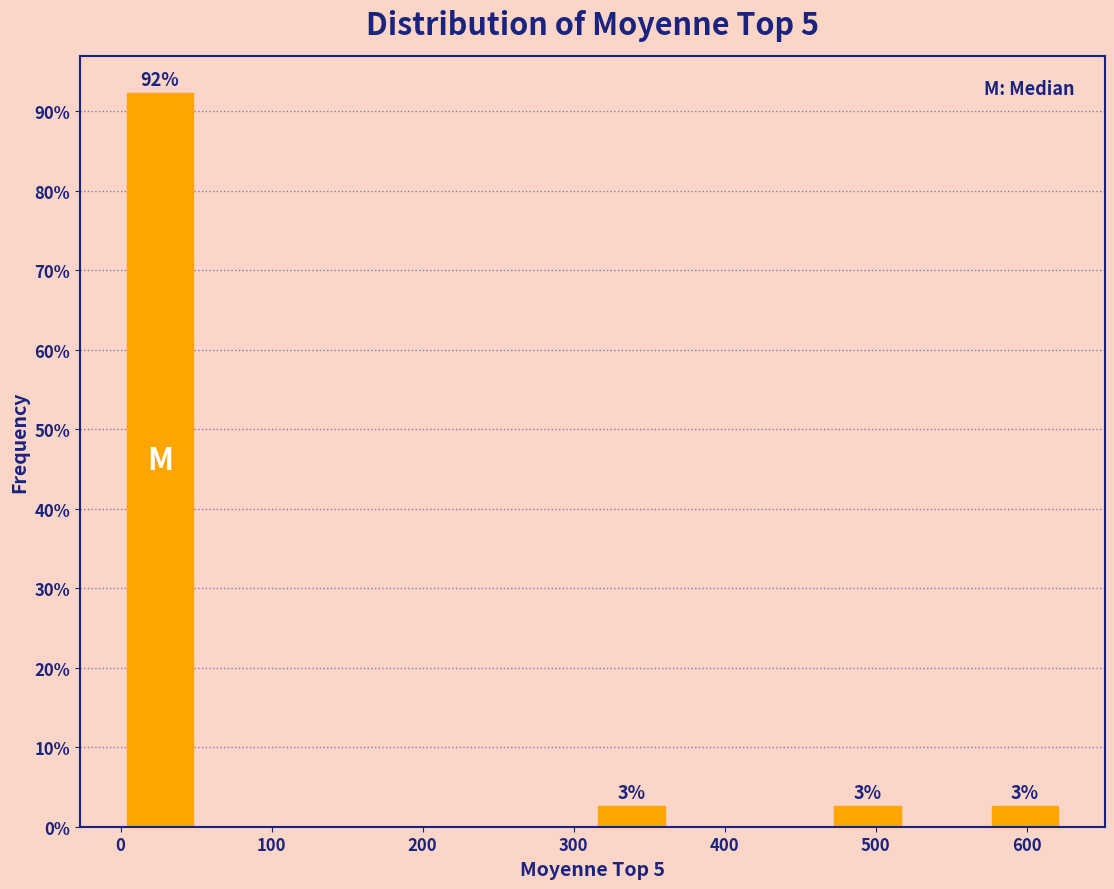

Which range on the x-axis has the tallest bar?

0 to 50